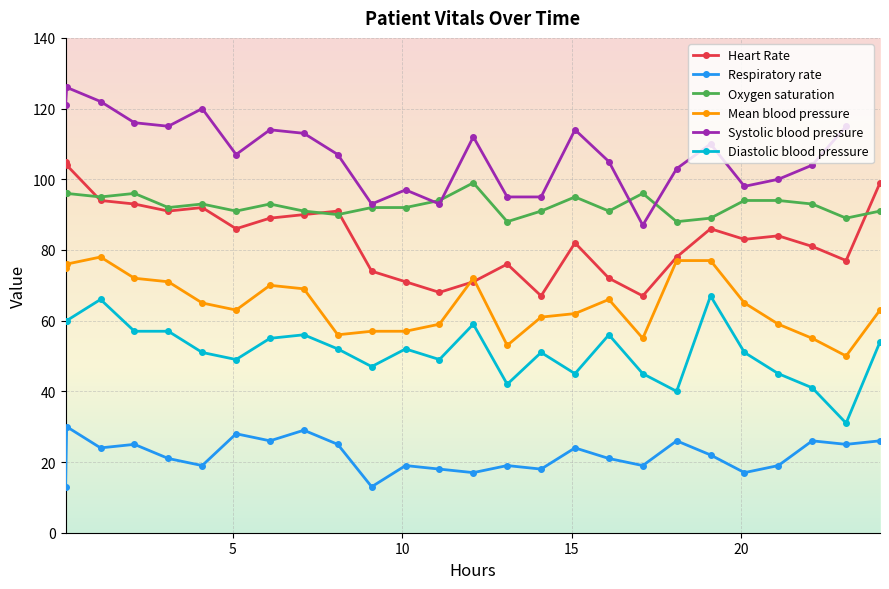

How many data points in Heart Rate are above 84?

12